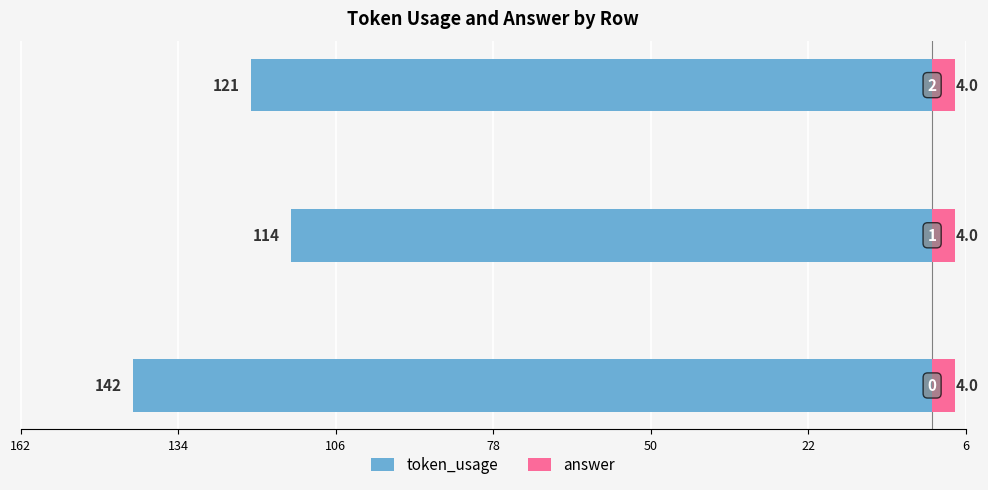

The value of token_usage at 162 is -76.6. True or false?

False